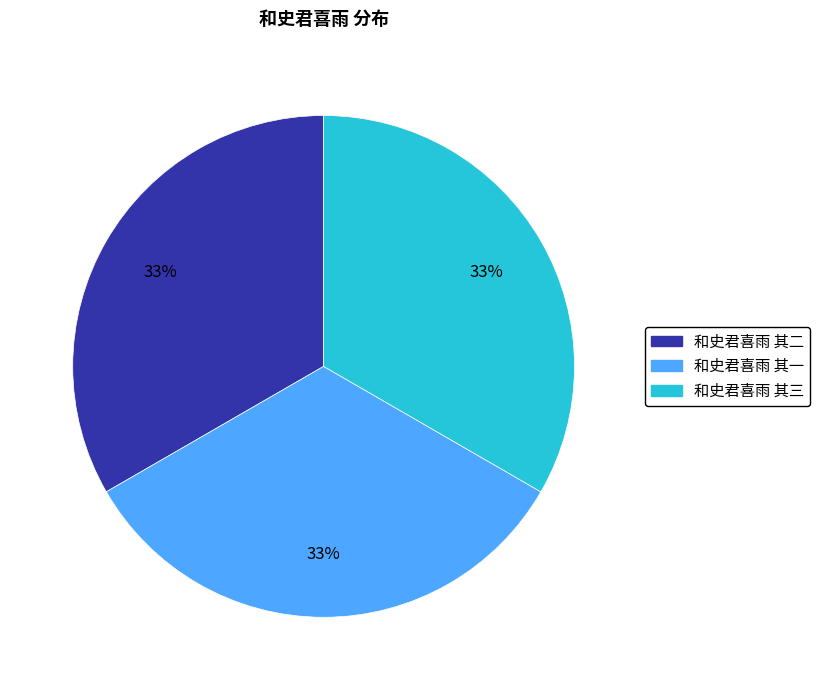

The 和史君喜雨 其三 slice represents 33% of the pie. True or false?

True